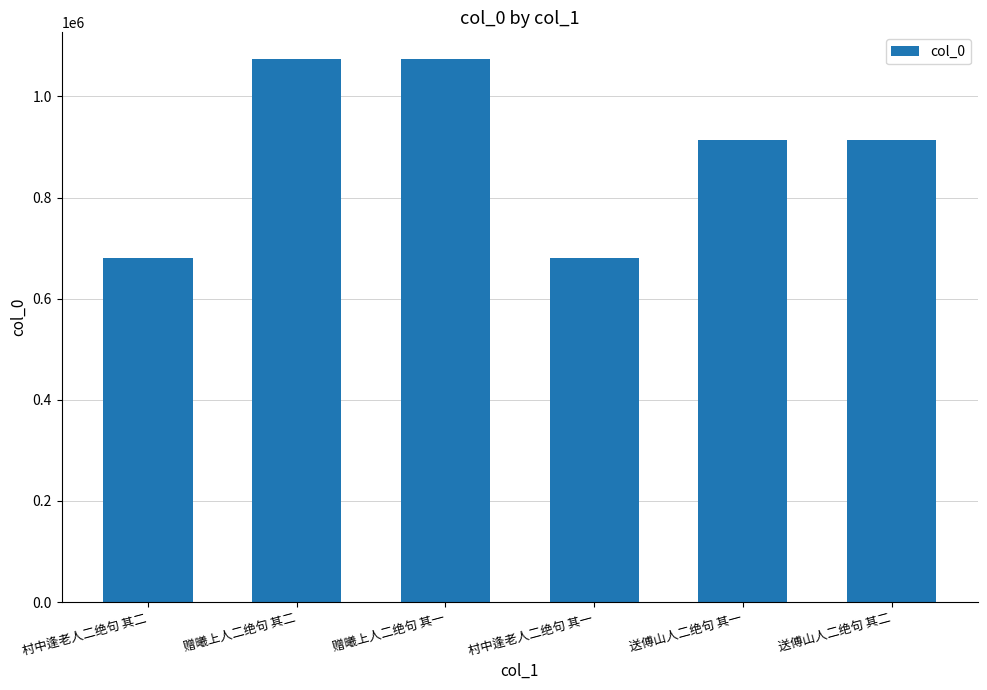

What is the value of the 5th bar from the left?

913194